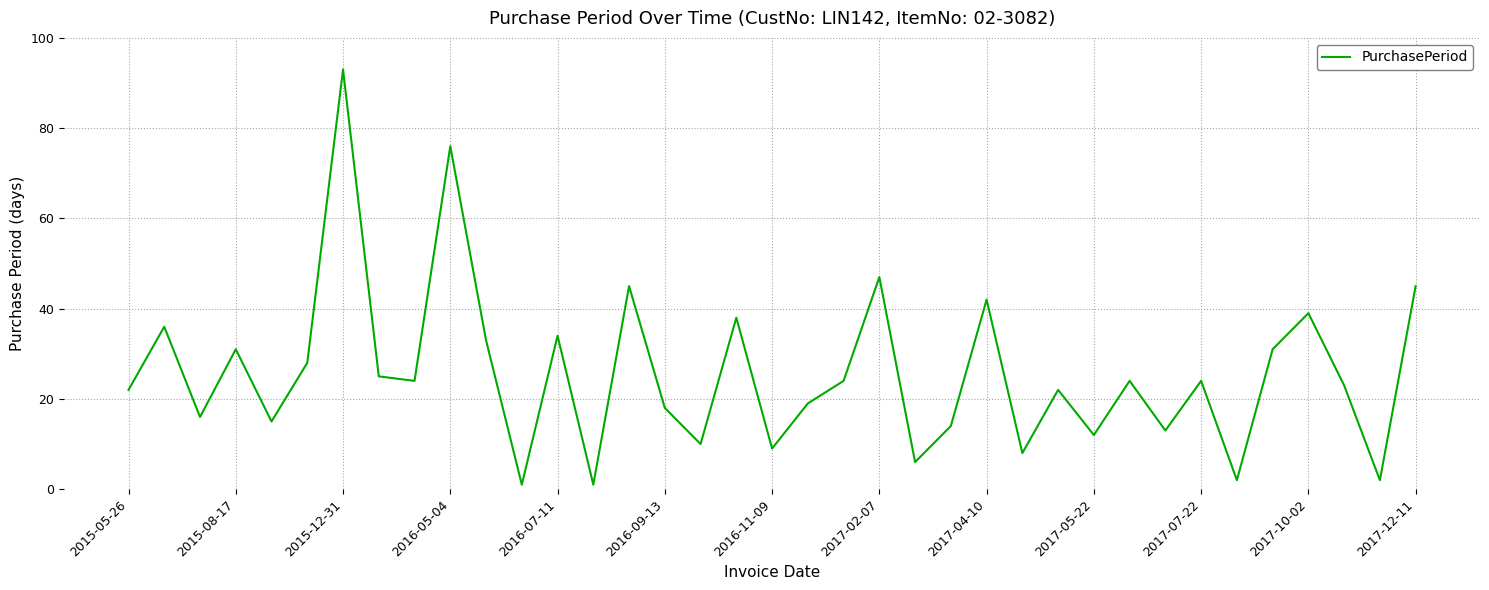

True or false: there are more than 2 points higher than both neighbors.

True